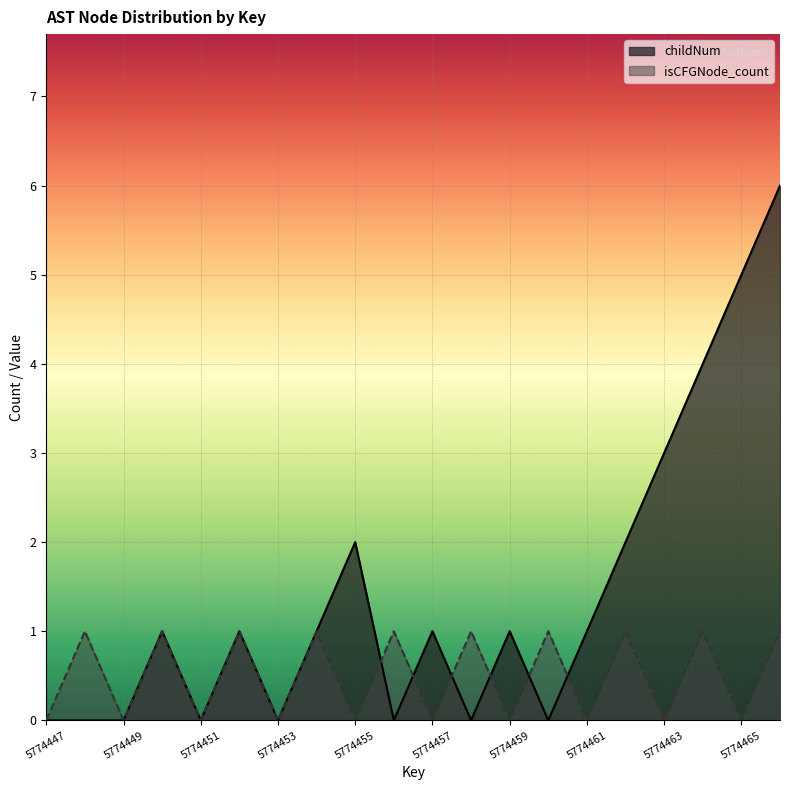

At which category does isCFGNode_count reach its first local peak?

5774448